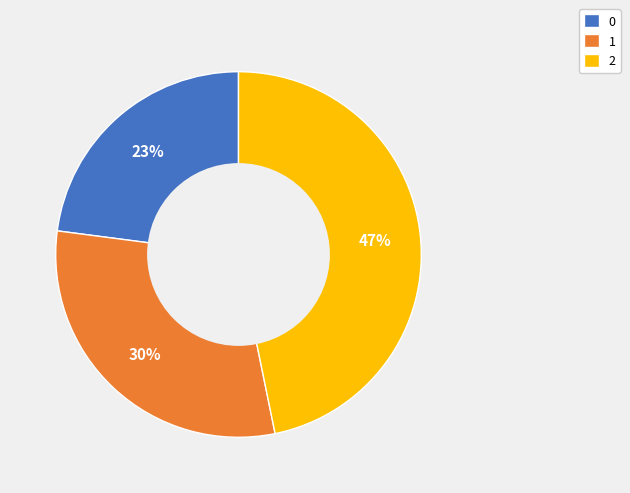

To the nearest percent, what is the average slice percentage?

33%